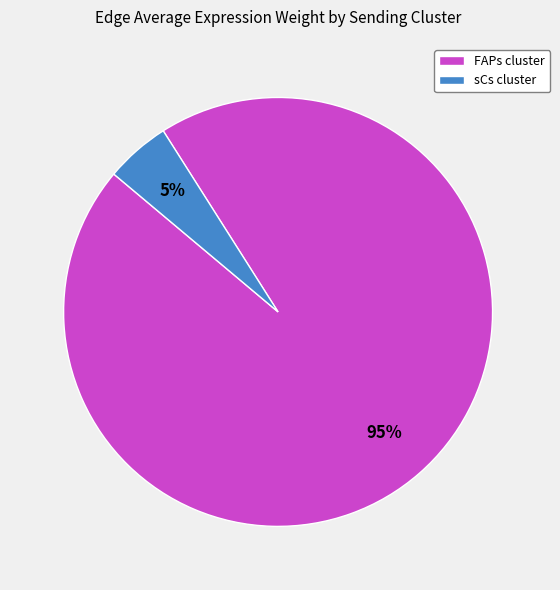

Does FAPs cluster account for over 50% of the chart?

Yes